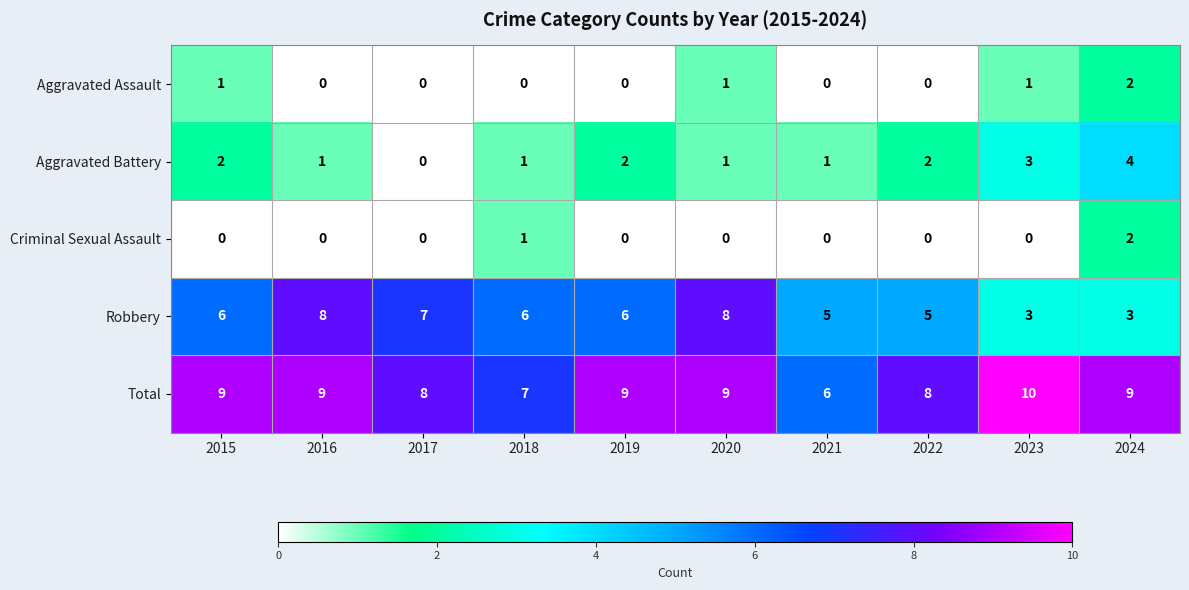

How many distinct data groups are displayed?

5